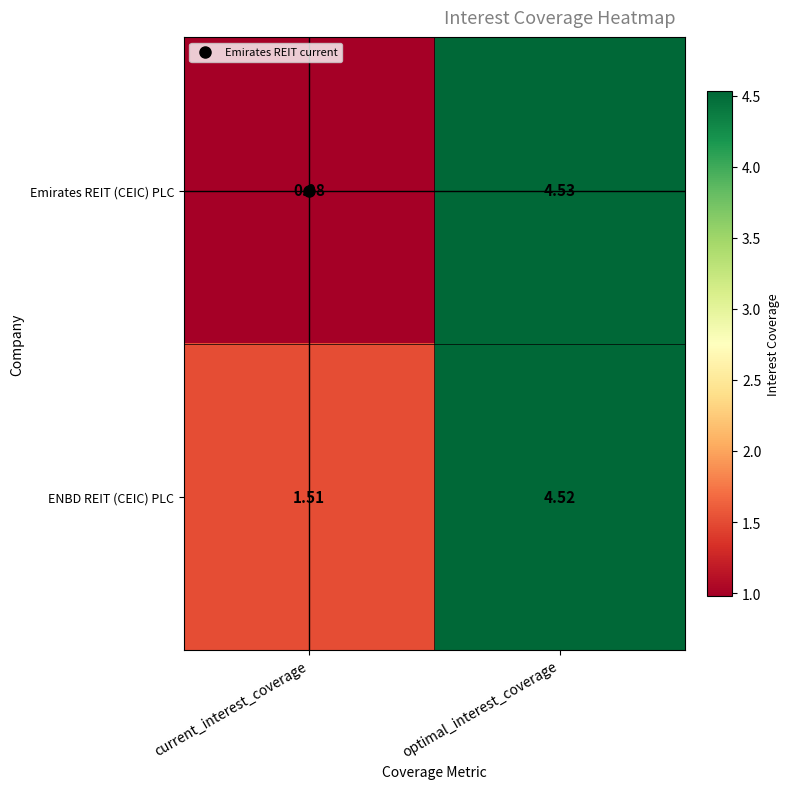

At which label is Emirates REIT (CEIC) PLC closest to 2?

current_interest_coverage